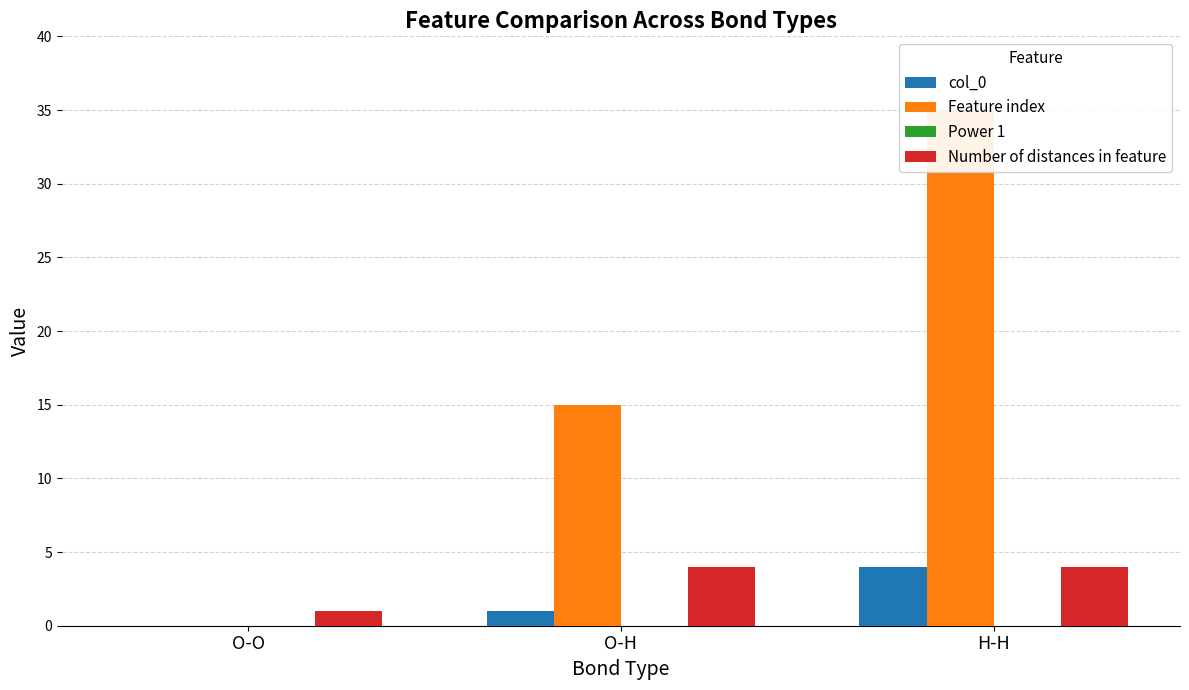

What is the value of the col_0 bar at the 3rd from the left?

4